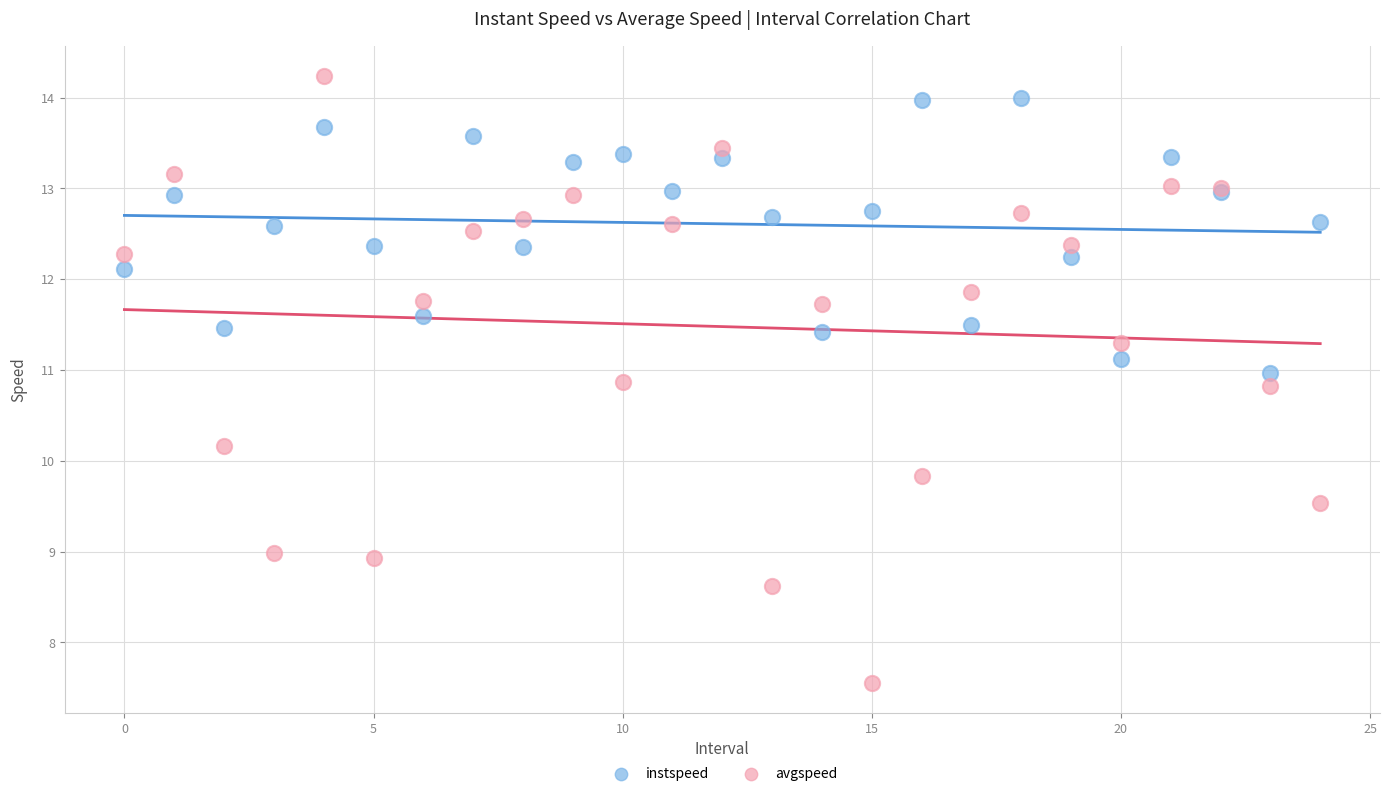

Which series has the largest Y range (max minus min)?

avgspeed